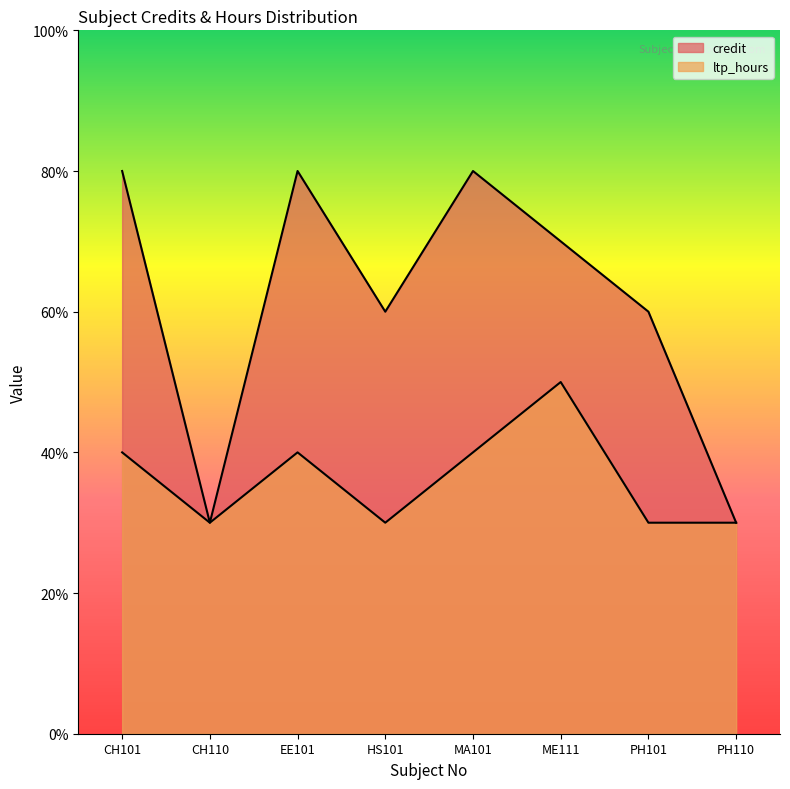

Which series has the largest range (max minus min)?

credit